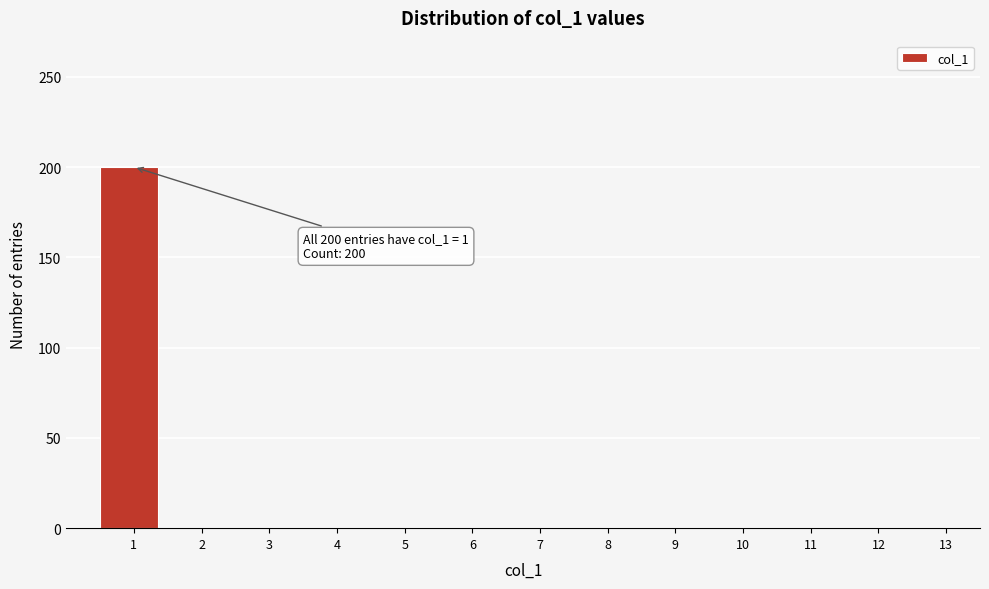

Reading left to right, list all the values displayed in this chart.

1=200	2=0	3=0	4=0	5=0	6=0	7=0	8=0	9=0	10=0	11=0	12=0	13=0